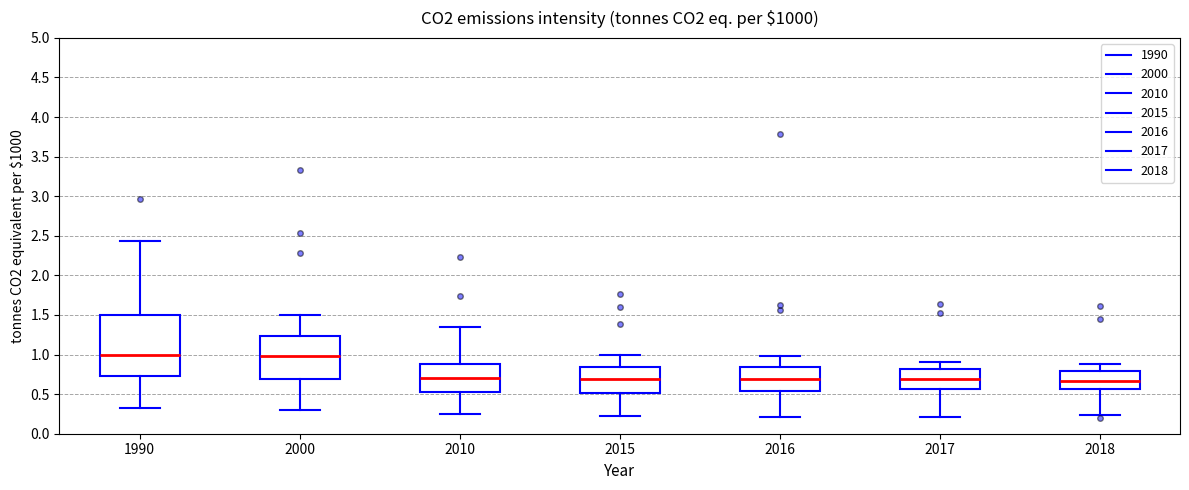

Reading left to right, read every box against the y-axis: the position of its median line, the range the box covers, and the ends of its whiskers. The values are not printed on the chart, so give them approximately, as read against the axis.

1990: median 1.00, box 0.75 to 1.50, whiskers 0.35 to 2.45
2000: median 1.00, box 0.70 to 1.25, whiskers 0.30 to 1.50
2010: median 0.70, box 0.50 to 0.90, whiskers 0.25 to 1.35
2015: median 0.70, box 0.50 to 0.85, whiskers 0.20 to 1.00
2016: median 0.70, box 0.55 to 0.85, whiskers 0.20 to 1.00
2017: median 0.70, box 0.55 to 0.80, whiskers 0.20 to 0.90
2018: median 0.65, box 0.55 to 0.80, whiskers 0.25 to 0.90